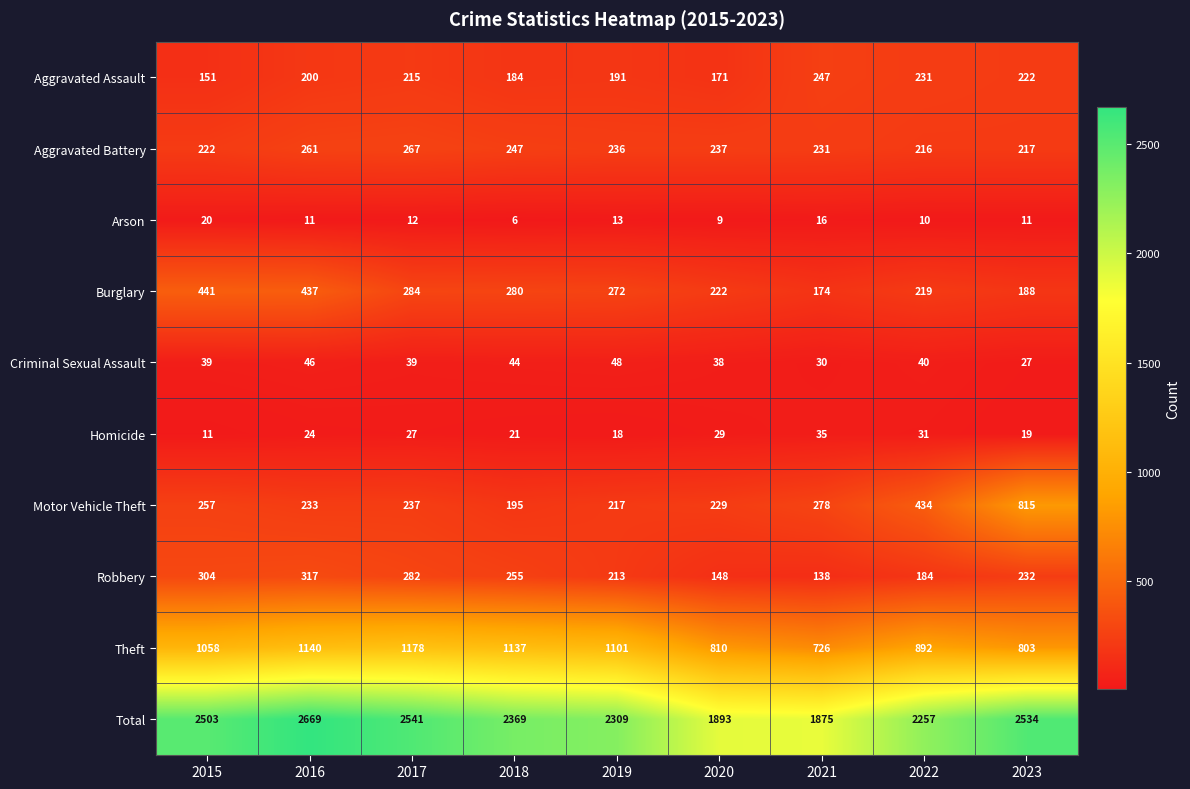

What is the approximate value of Arson at 2022, to the nearest 5?

10